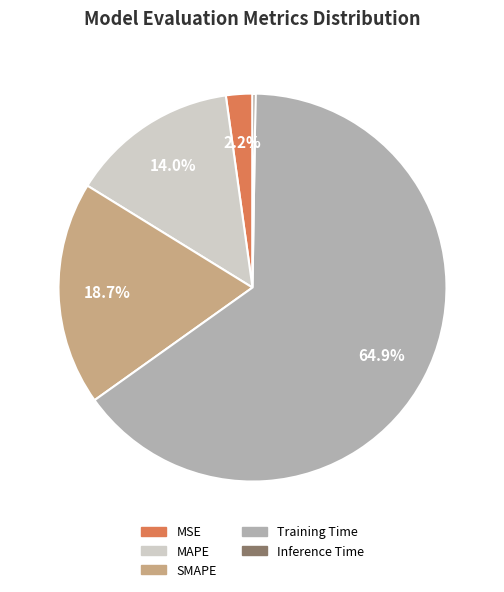

To the nearest percent, what is the average slice percentage?

20%